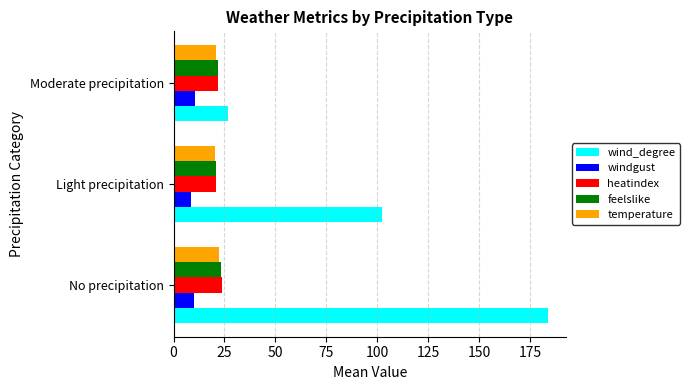

What are all the series names shown in the legend?

wind_degree, windgust, heatindex, feelslike, temperature